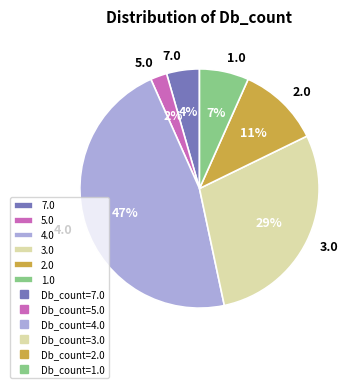

Which category has the smallest portion of the pie?

5.0